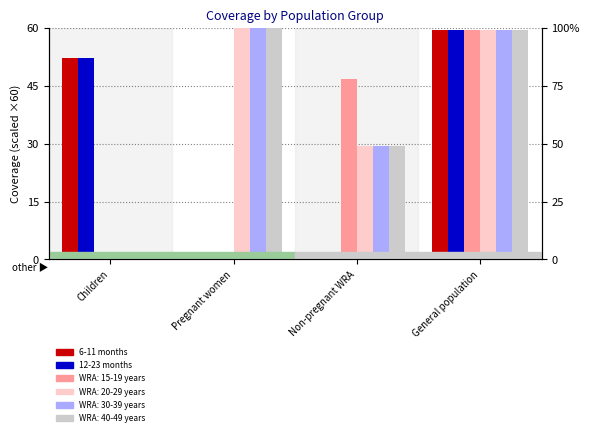

Does the chart contain stacked bars?

No